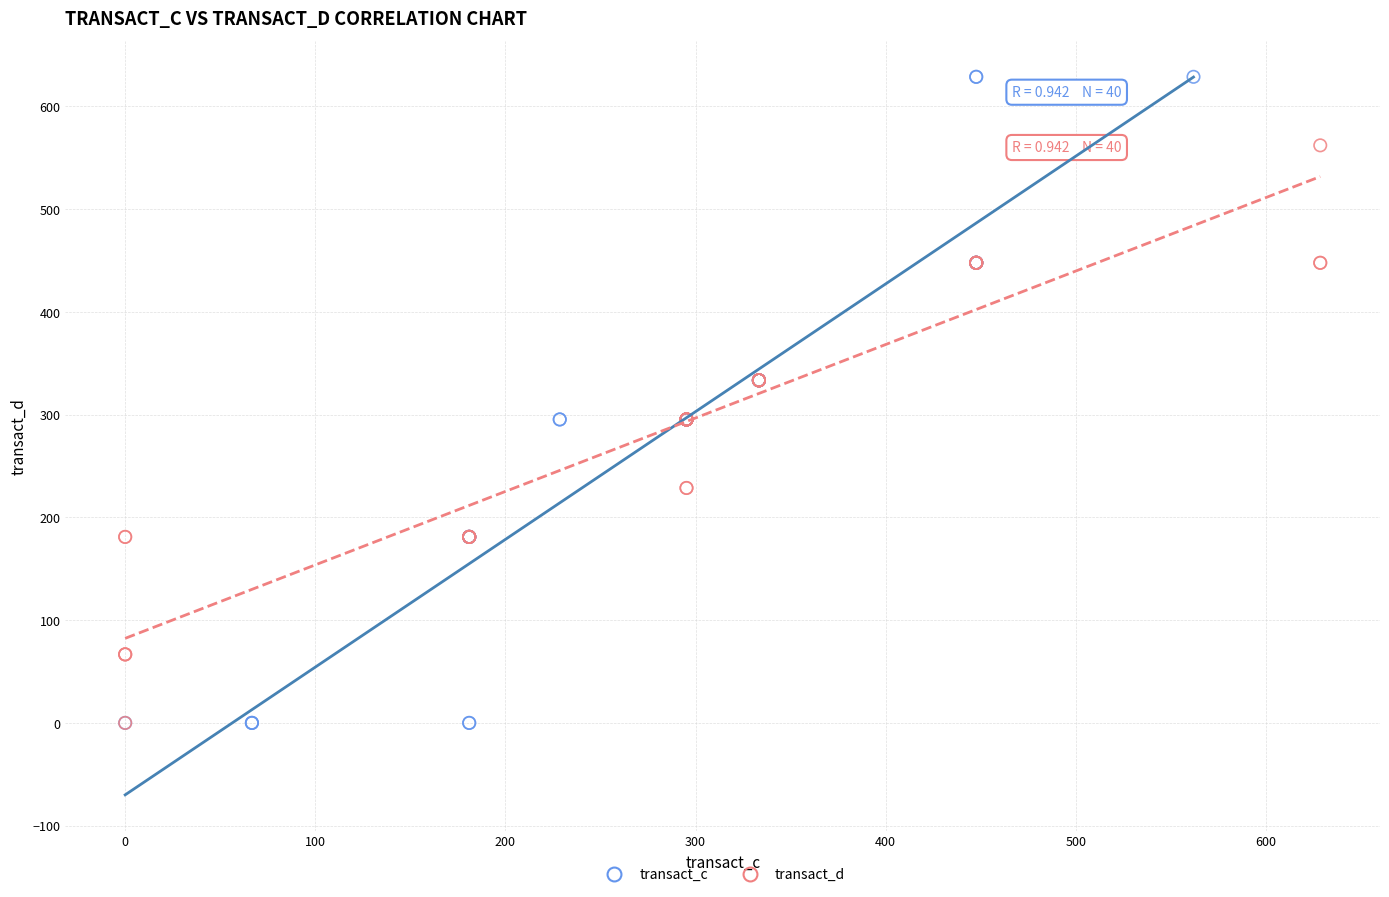

Which series has the widest spread of Y values?

transact_c